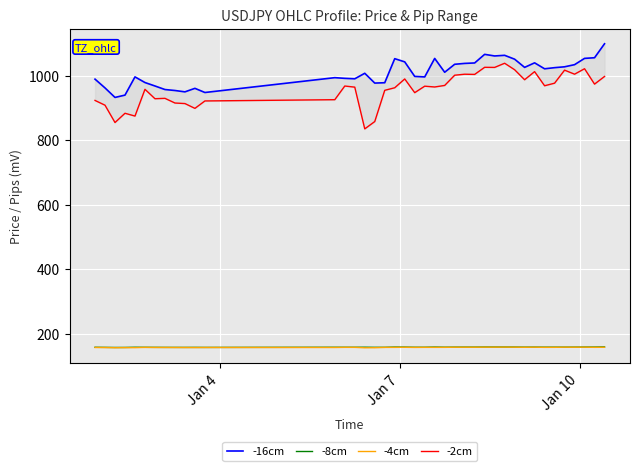

Reading left to right, list all the values displayed in this chart.

-16cm: 989.2	962.0	932.5	939.7	996.2	978.7	968.0	957.0	954.0	949.8	960.7	947.8	993.8	991.7	990.3	1007.4	977.0	978.1	1052.7	1042.8	997.7	996.1	1053.5	1010.6	1035.3	1038.0	1039.4	1066.1	1061.1	1063.1	1051.1	1025.7	1039.8	1021.3	1024.8	1027.5	1034.1	1053.6	1055.6	1098.9
-8cm: 157.8	157.5	157.2	157.3	157.8	157.7	157.6	157.5	157.4	157.4	157.5	157.4	157.8	157.8	157.8	158.0	157.7	157.7	158.4	158.3	157.9	157.8	158.4	158.0	158.2	158.3	158.3	158.5	158.5	158.5	158.4	158.1	158.3	158.1	158.1	158.2	158.2	158.4	158.4	158.9
-4cm: 157.1	157.0	156.4	156.7	156.6	157.5	157.2	157.2	157.0	157.0	156.9	157.1	157.1	157.6	157.5	156.2	156.5	157.4	157.5	157.8	157.4	157.6	157.5	157.6	157.9	157.9	157.9	158.1	158.1	158.3	158.1	157.8	158.0	157.6	157.7	158.1	157.9	158.1	157.6	157.9
-2cm: 923.2	908.4	854.7	883.4	874.7	957.7	928.5	929.7	915.2	913.5	898.6	921.6	925.5	967.9	964.4	835.0	857.7	954.6	962.5	989.8	947.3	967.4	964.9	969.7	1001.4	1004.5	1003.9	1025.9	1025.6	1038.5	1018.4	987.4	1012.5	968.7	976.7	1017.1	1004.6	1021.5	973.8	997.5